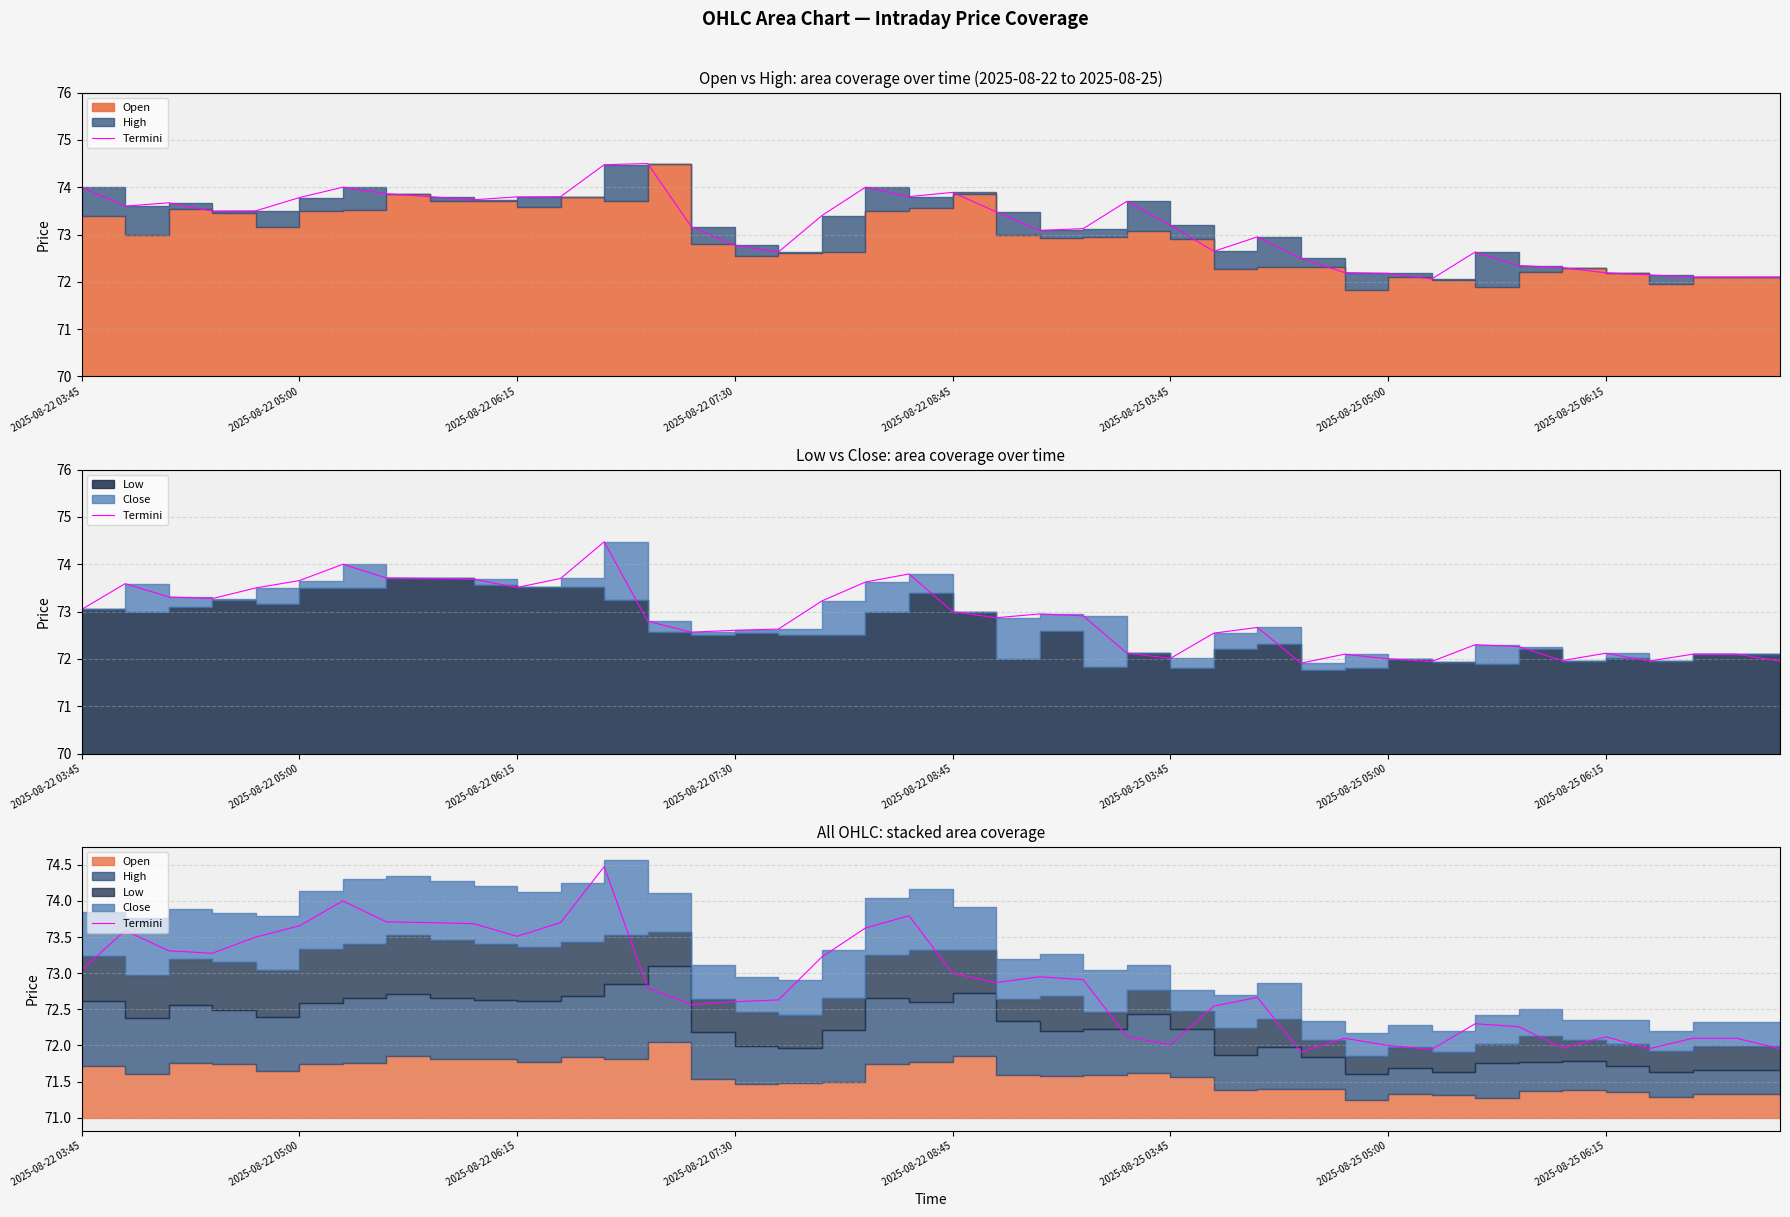

What is the value of the 22nd point from the left?

72.9